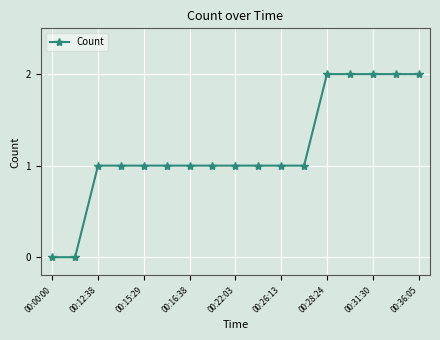

What is the average value?

1